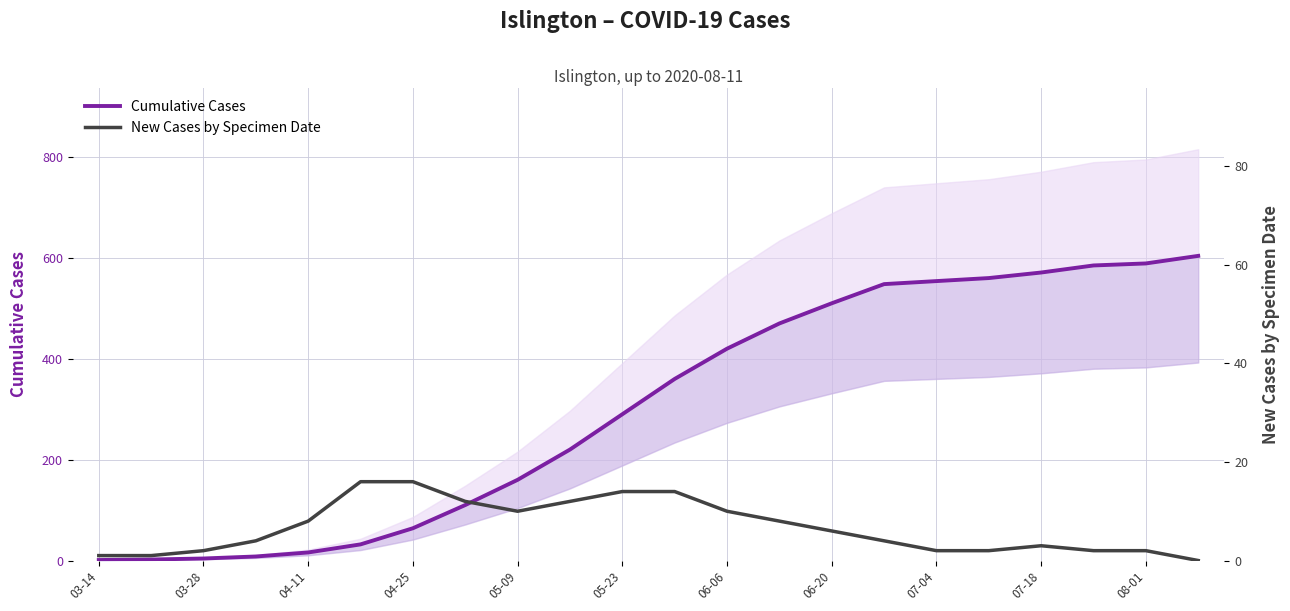

Reading left to right, extract all data points from this chart.

Cumulative Cases: 1	2	4	8	16	32	64	110	160	220	290	360	420	470	510	548	554	560	571	585	589	604
New Cases by Specimen Date: 1	1	2	4	8	16	16	12	10	12	14	14	10	8	6	4	2	2	3	2	2	0